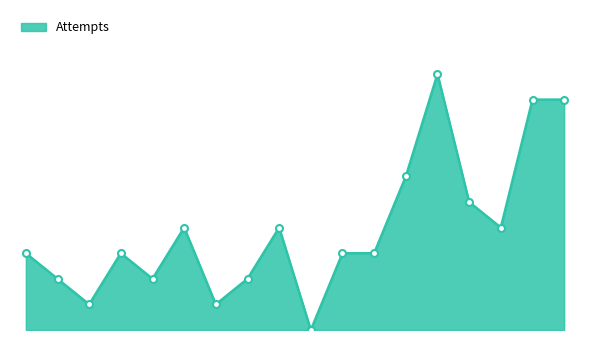

Does the chart display data point markers on the line(s)?

No